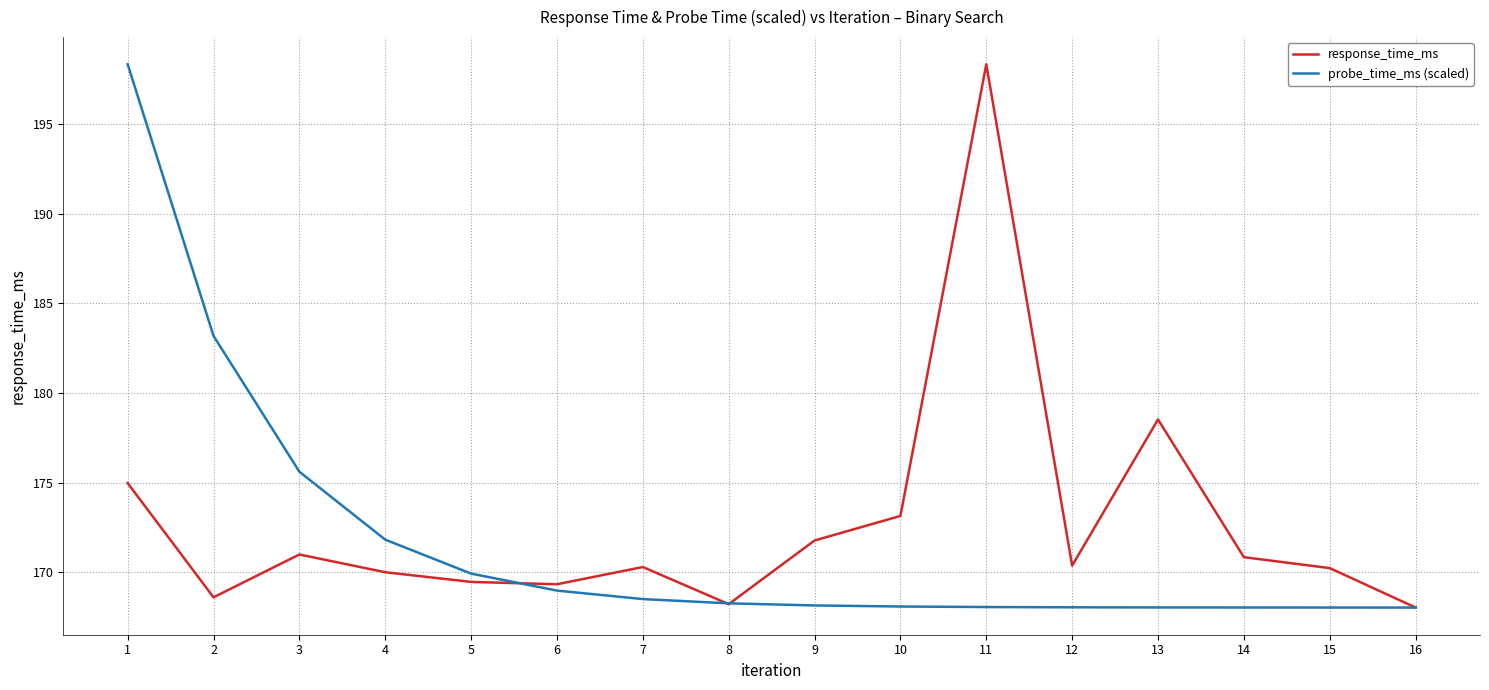

What are all the series names shown in the legend?

response_time_ms, probe_time_ms (scaled)